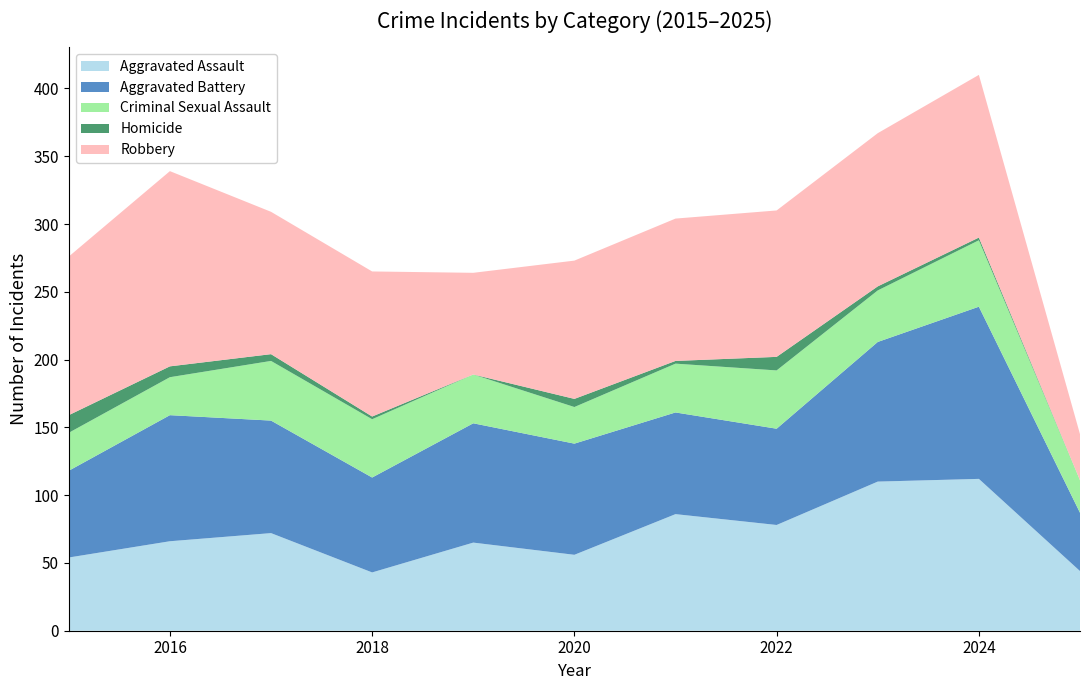

Reading right to left, list all the values displayed in this chart.

Aggravated Assault: 2025=44	2024=112	2023=110	2022=78	2021=86	2020=56	2019=65	2018=43	2017=72	2016=66	2015=54
Aggravated Battery: 2025=43	2024=127	2023=103	2022=71	2021=75	2020=82	2019=88	2018=70	2017=83	2016=93	2015=64
Criminal Sexual Assault: 2025=24	2024=49	2023=38	2022=43	2021=36	2020=27	2019=36	2018=43	2017=44	2016=28	2015=28
Homicide: 2025=0	2024=2	2023=3	2022=10	2021=2	2020=6	2019=0	2018=2	2017=5	2016=8	2015=13
Robbery: 2025=34	2024=120	2023=113	2022=108	2021=105	2020=102	2019=75	2018=107	2017=105	2016=144	2015=117